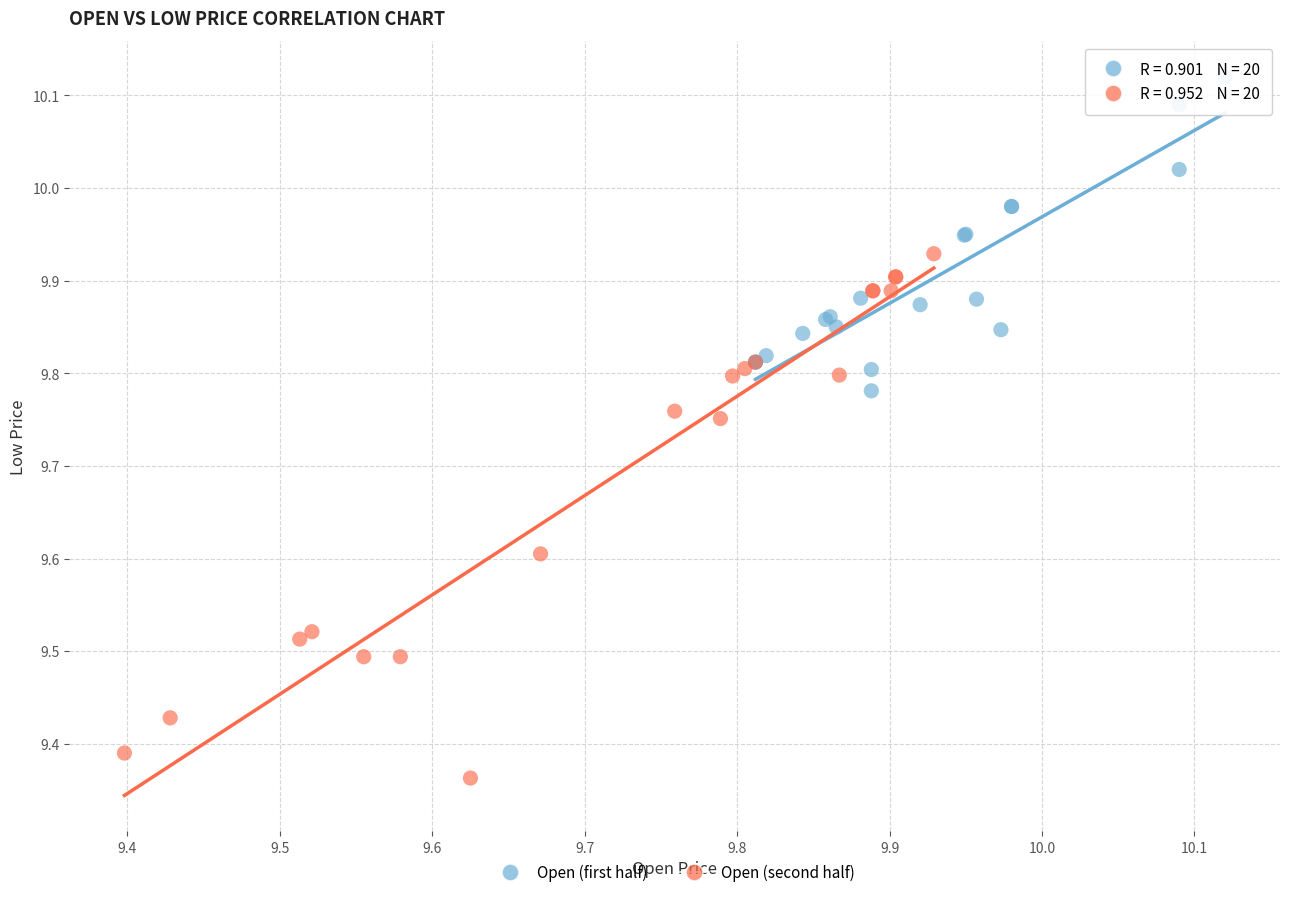

Which series reaches the minimum Y coordinate?

Open (second half)